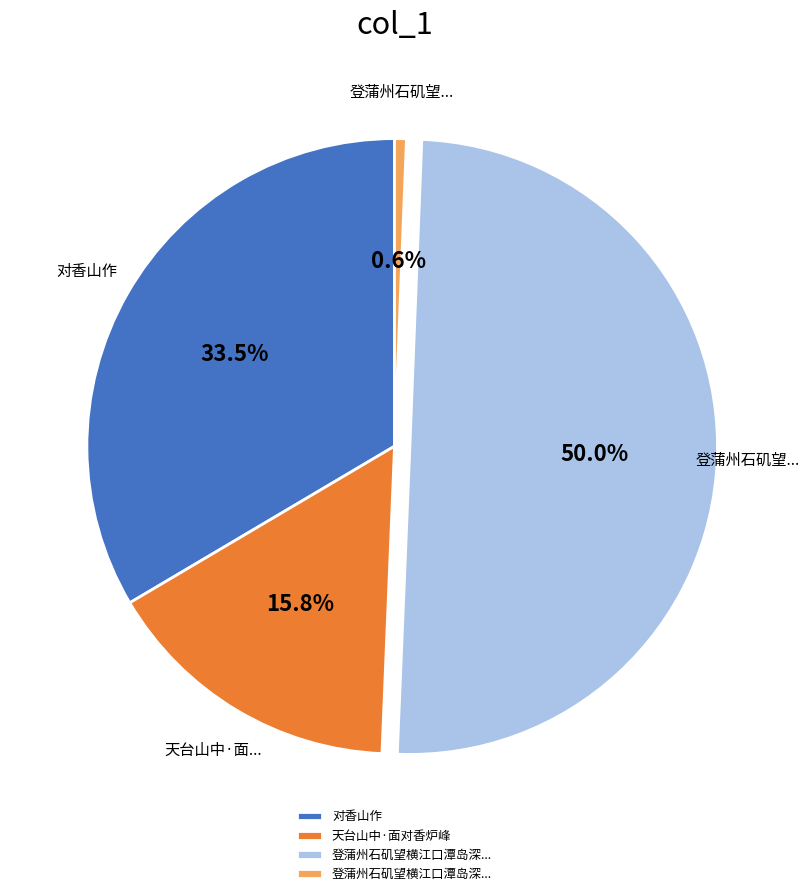

To the nearest percent, what is the difference between the largest and smallest slice percentages?

49%